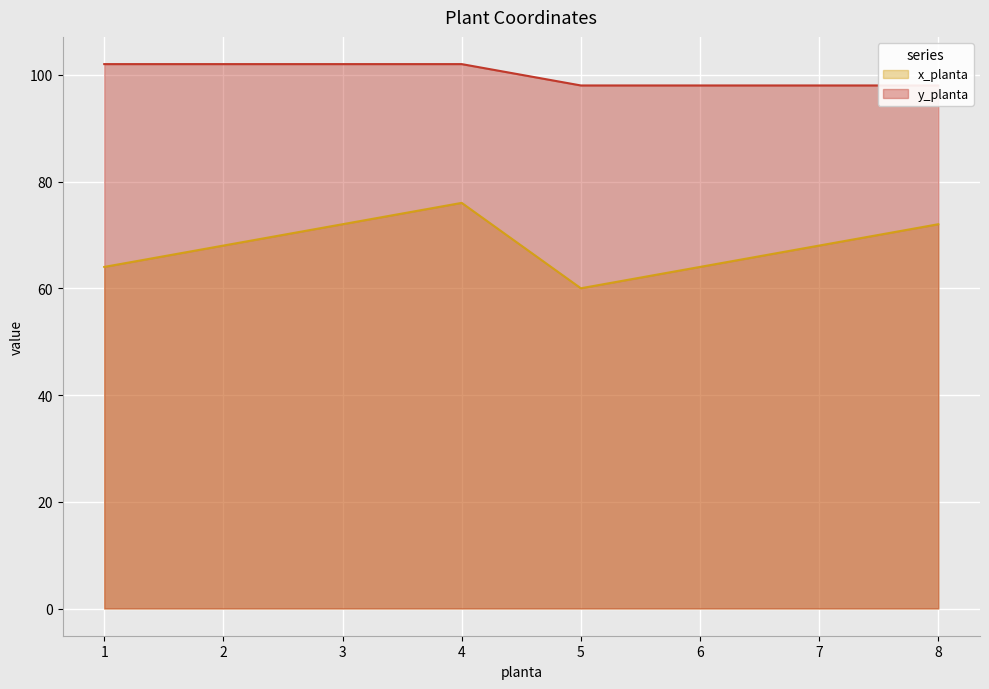

At which category is the sum across all series the highest?

4